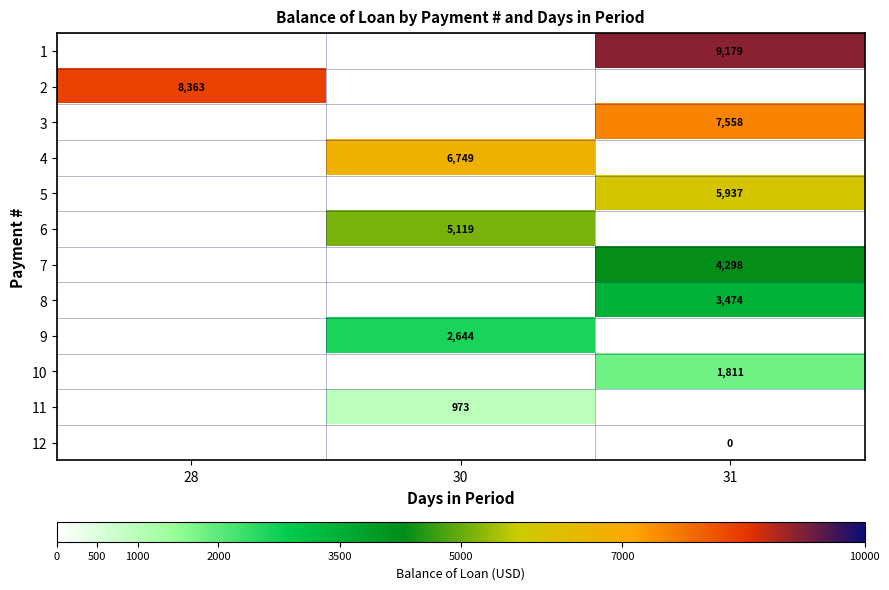

What is the spread (max minus min) of values at 31?

9178.7